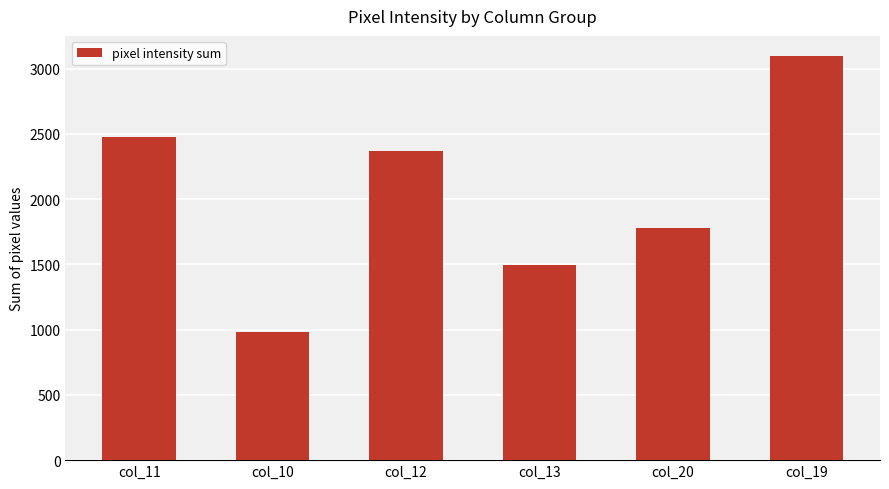

Rank the categories by value from lowest to highest.

col_10, col_13, col_20, col_12, col_11, col_19